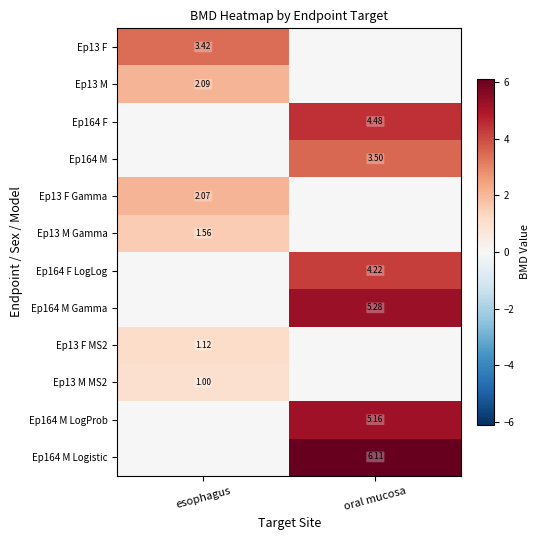

Which series has the largest range (max minus min)?

Ep164 M Logistic